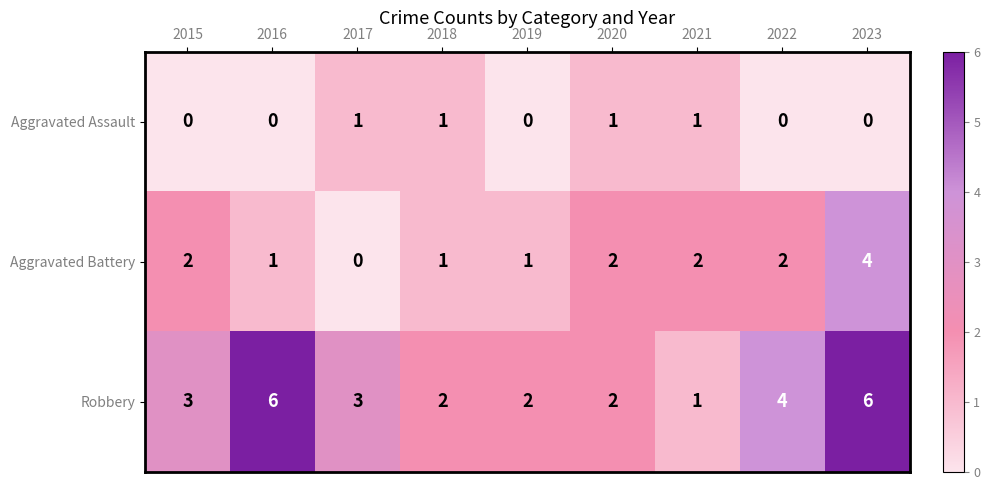

What is the difference between the maximum and minimum values in the Aggravated Battery series?

4